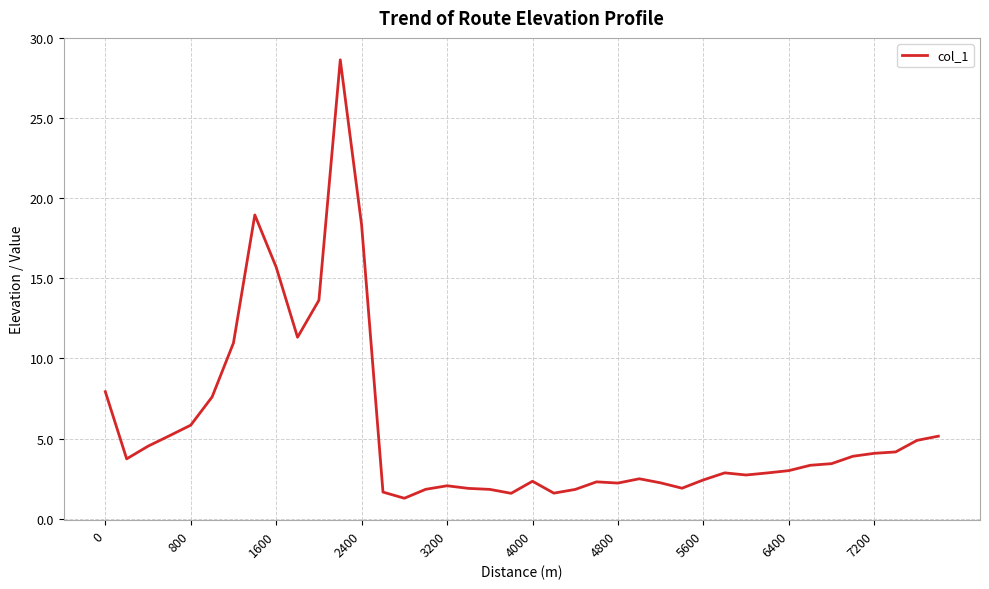

What is the maximum value shown in the chart?

28.6